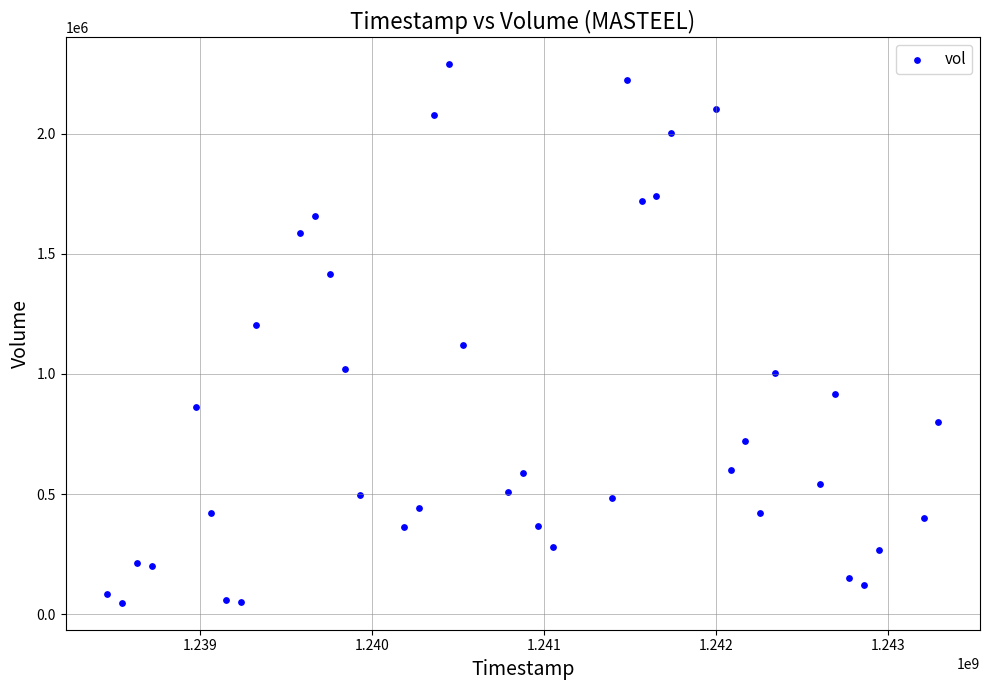

What is the range of X values (max minus min)?

4838400